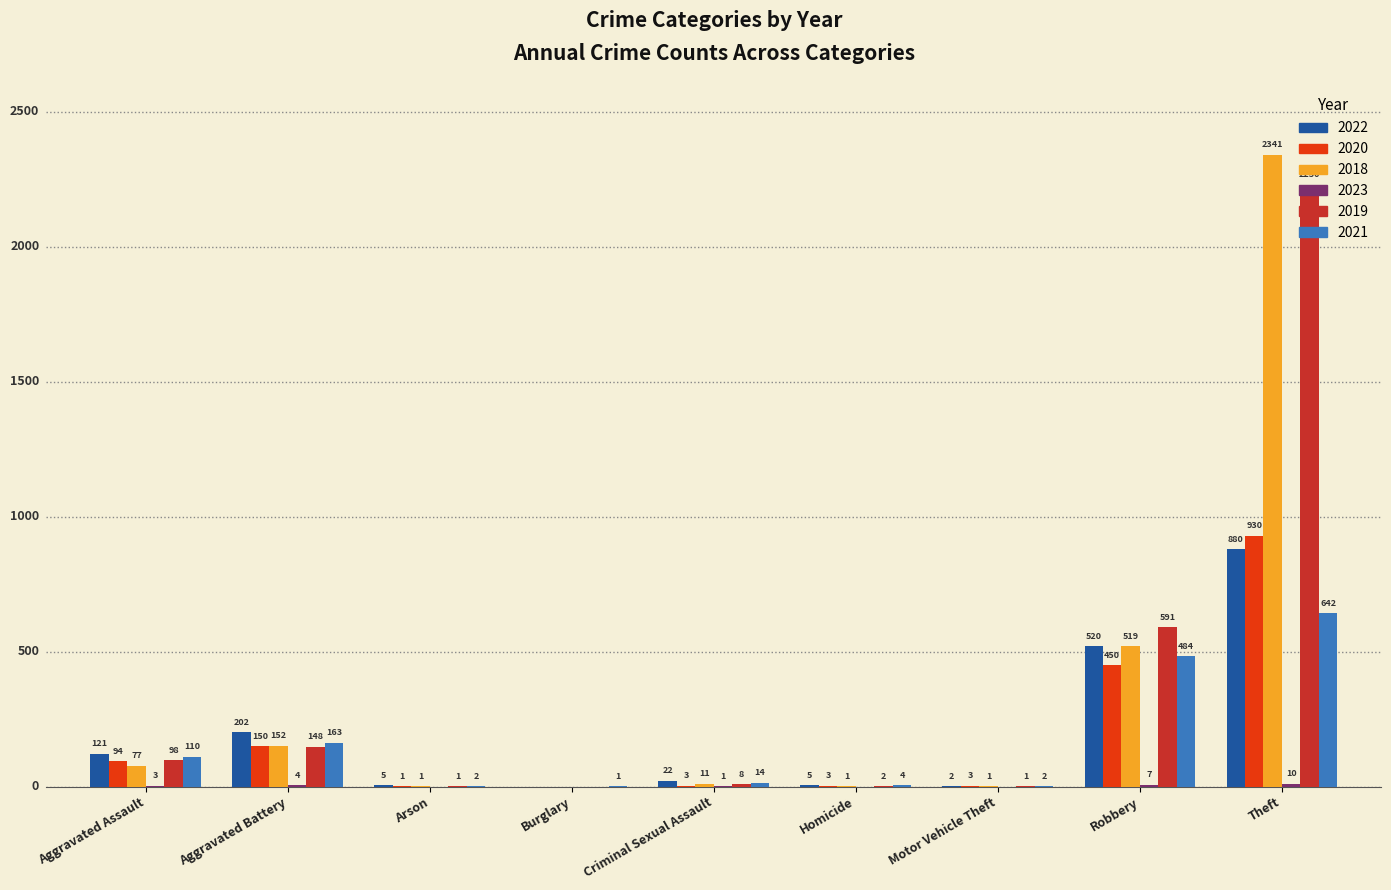

Which category has the highest value in the 2021 series?

Theft